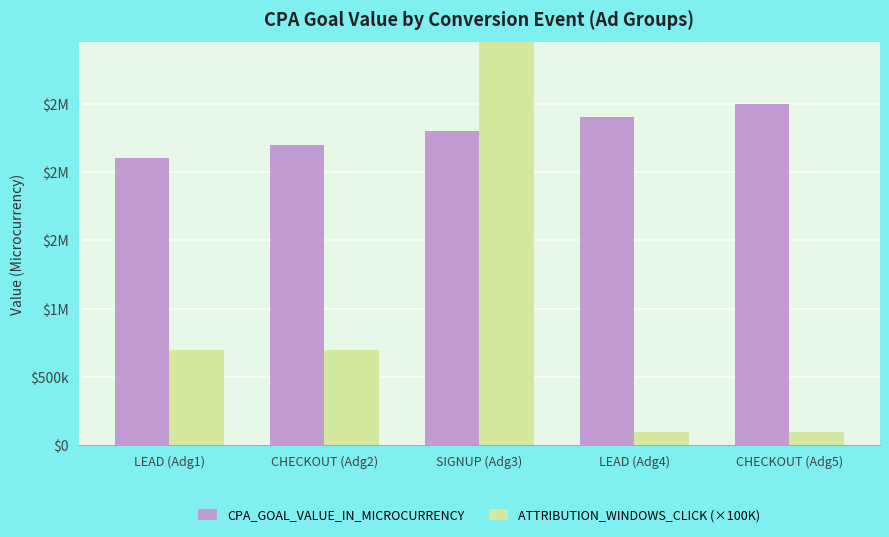

Between LEAD (Adg1) and CHECKOUT (Adg5), which is larger?

CHECKOUT (Adg5)